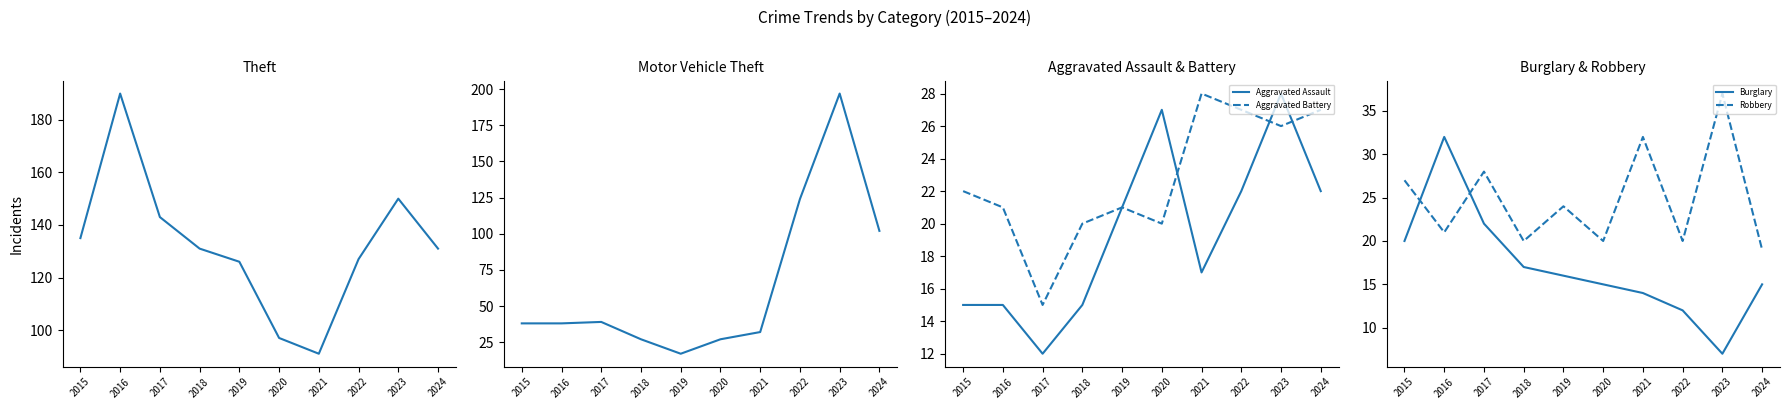

Reading left to right, extract all data points from this chart.

Theft: 135	190	143	131	126	97	91	127	150	131
Motor Vehicle Theft: 38	38	39	27	17	27	32	124	197	102
Aggravated Assault: 15	15	12	15	21	27	17	22	28	22
Aggravated Battery: 22	21	15	20	21	20	28	27	26	27
Burglary: 20	32	22	17	16	15	14	12	7	15
Robbery: 27	21	28	20	24	20	32	20	37	19